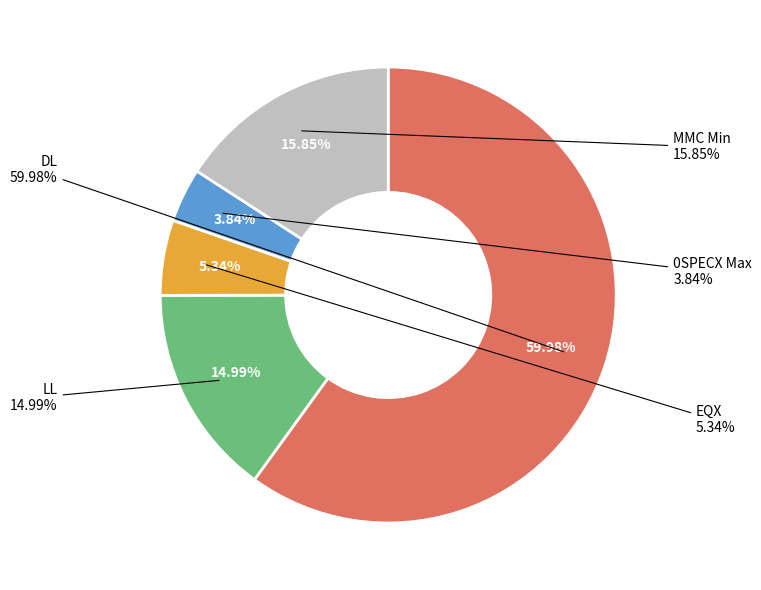

How many slices are in this pie chart?

5